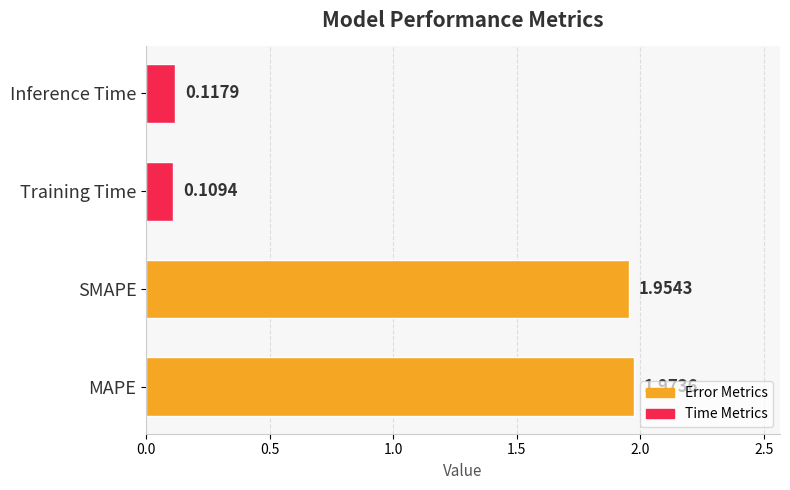

List the labels in order of value, largest first.

MAPE, SMAPE, Inference Time, Training Time